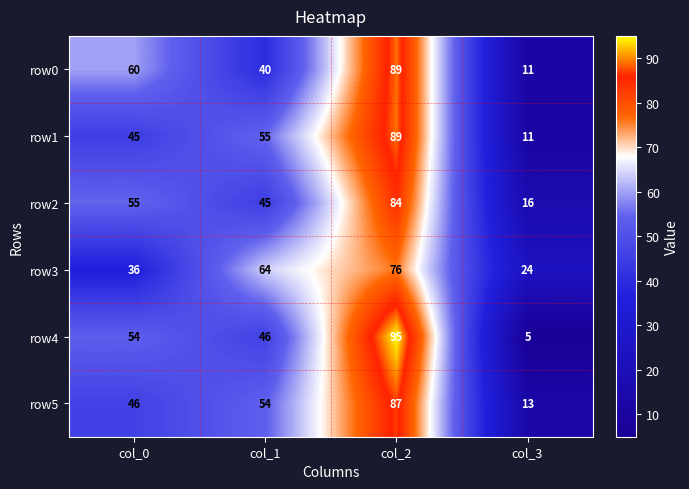

What is the sum of all row4 values?

200